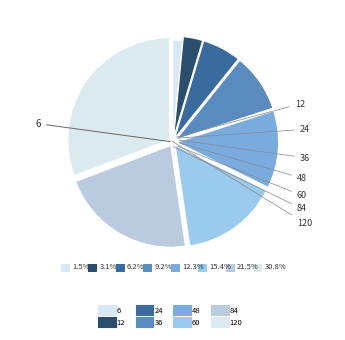

Which category has the biggest portion of the pie?

120